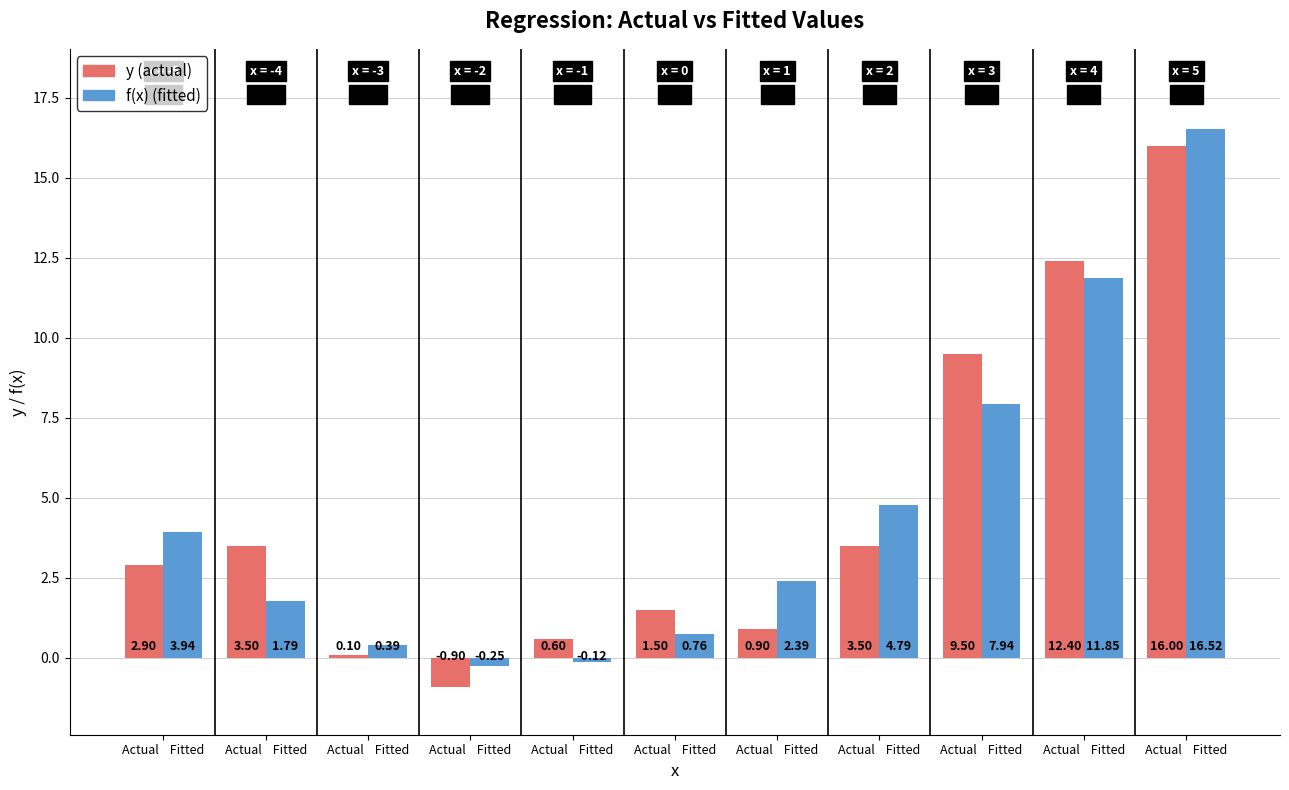

Rank the series at Actual    Fitted from lowest to highest value.

y (actual), f(x) (fitted)